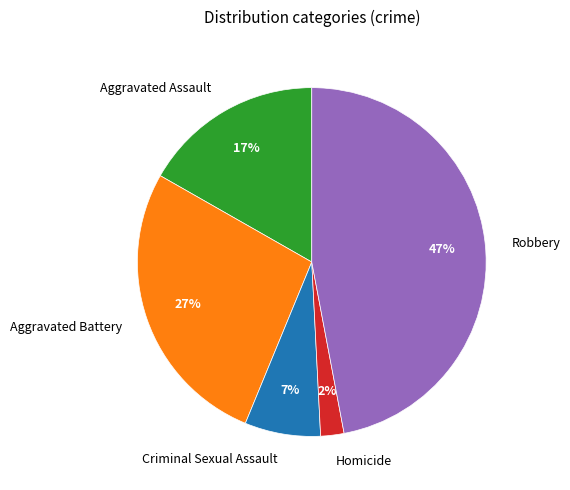

Count the number of slices in the pie.

5